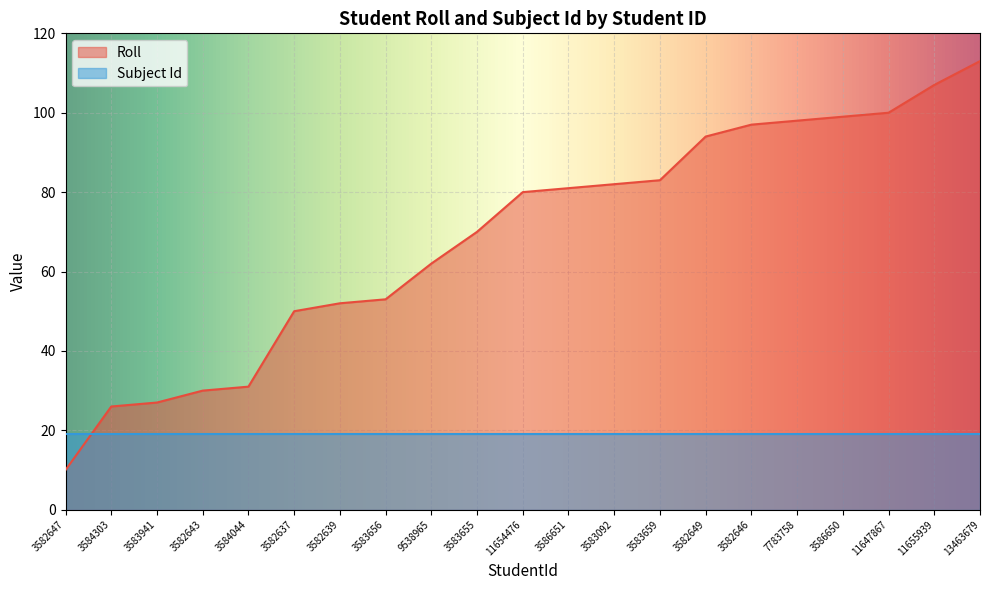

What is the value of the 1st point from the left?

10